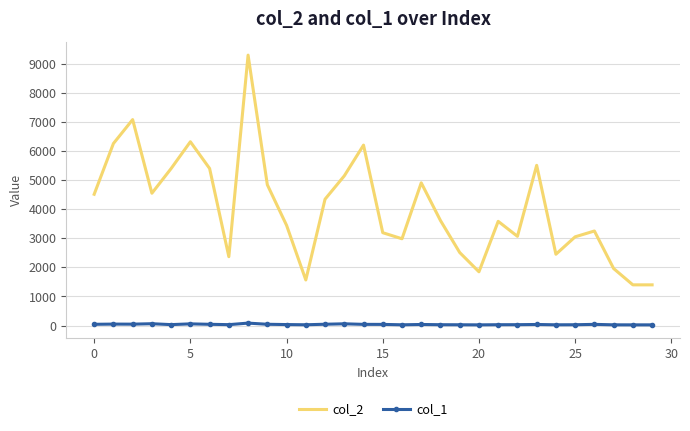

Rank the series by their average value, from highest to lowest.

col_2, col_1